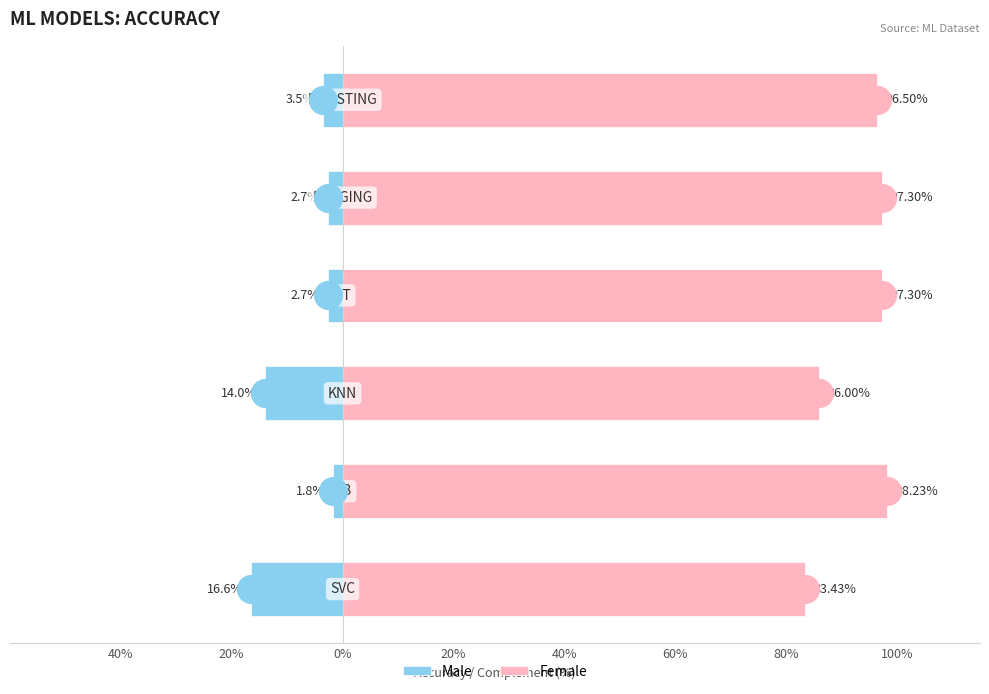

At how many categories does at least one series exceed 5?

6